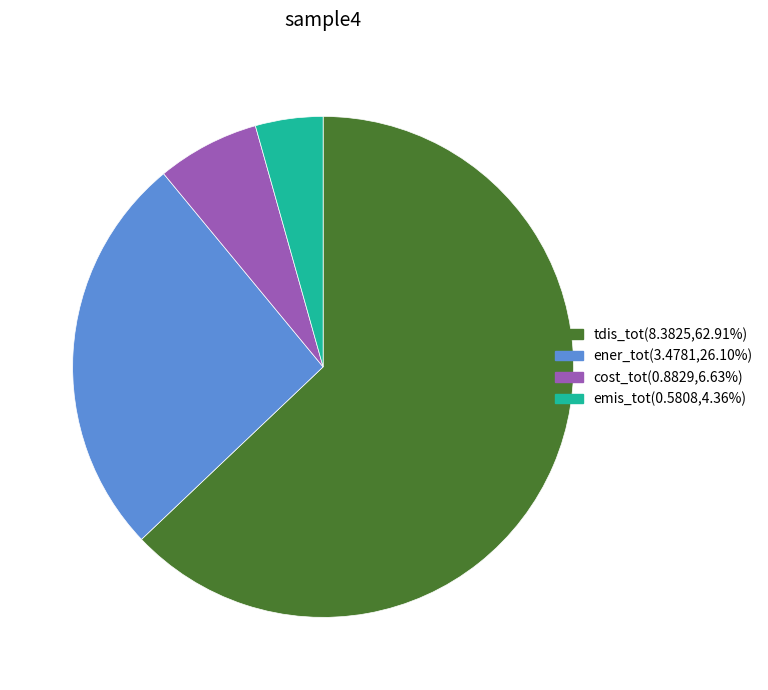

Which slice is the largest?

tdis_tot